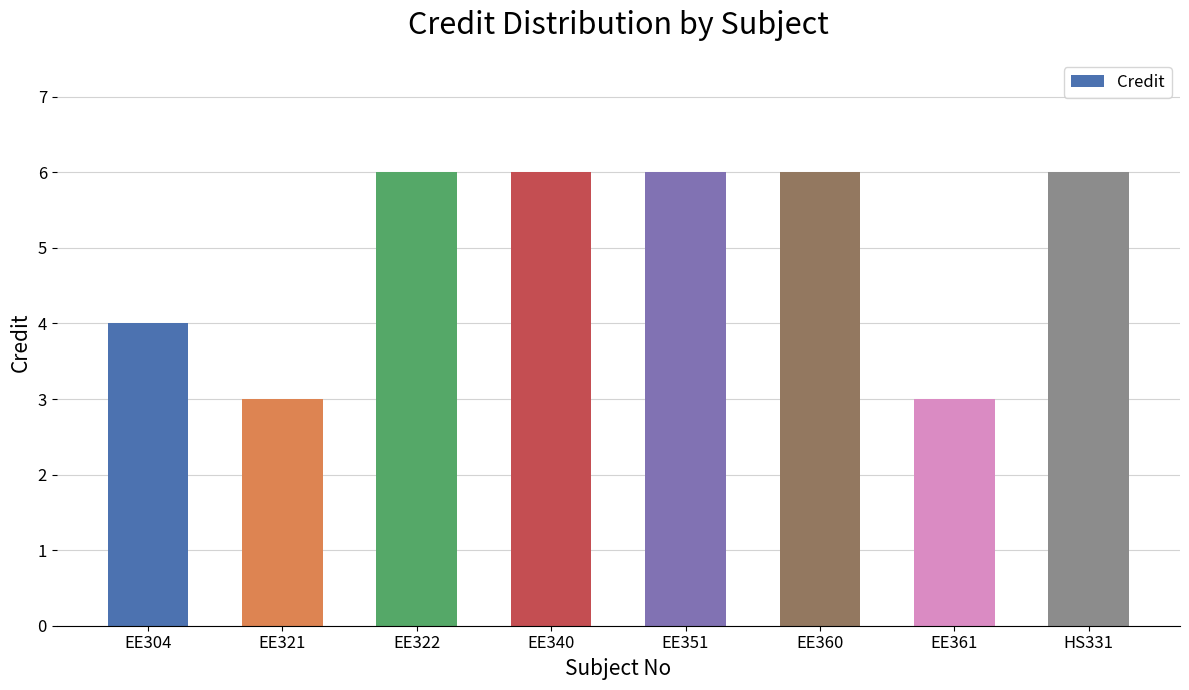

Between EE321 and EE360, which is larger?

EE360